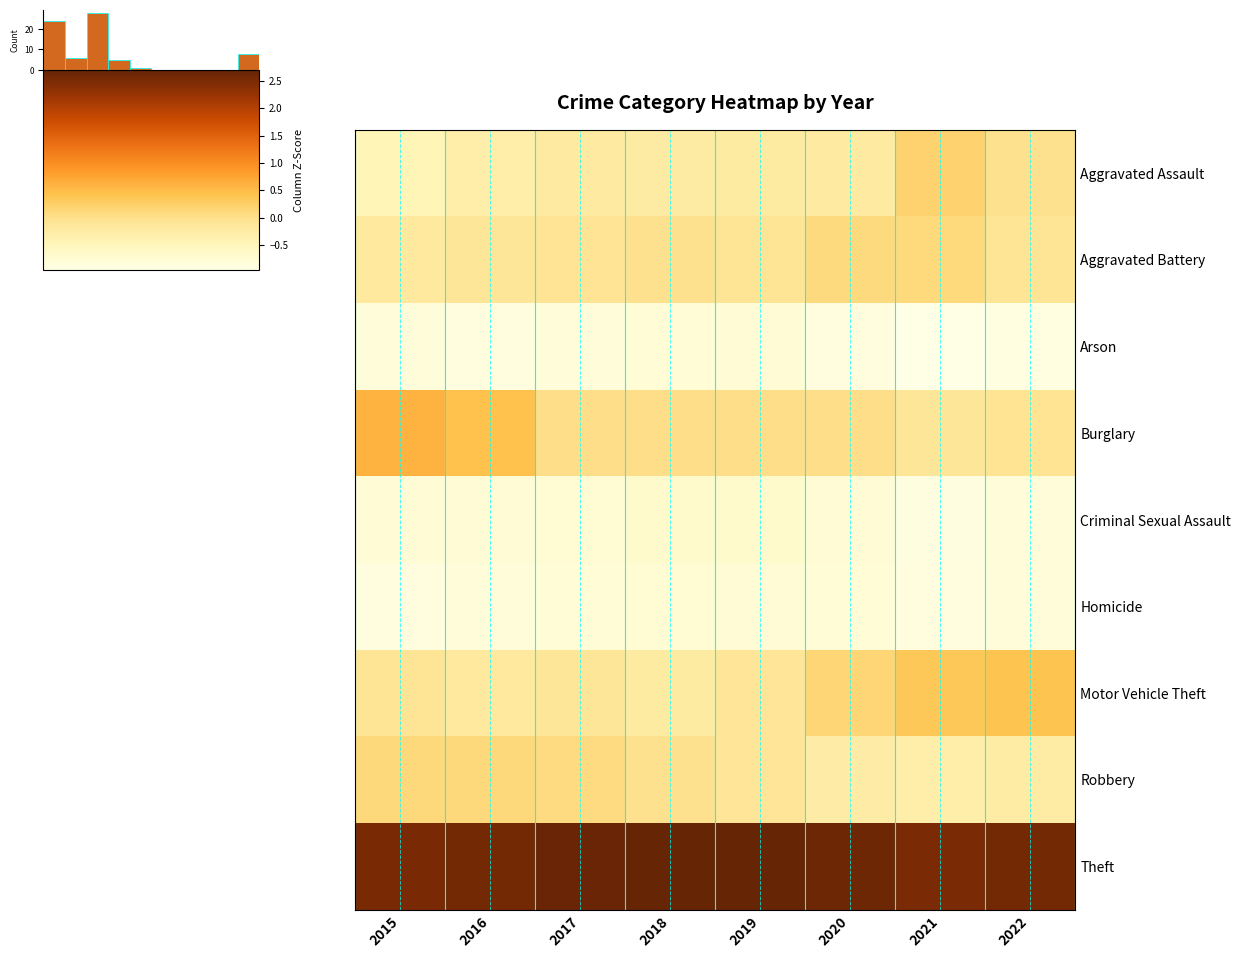

Rank the series by their maximum value, from highest to lowest.

Theft, Burglary, Motor Vehicle Theft, Aggravated Assault, Robbery, Aggravated Battery, Criminal Sexual Assault, Homicide, Arson